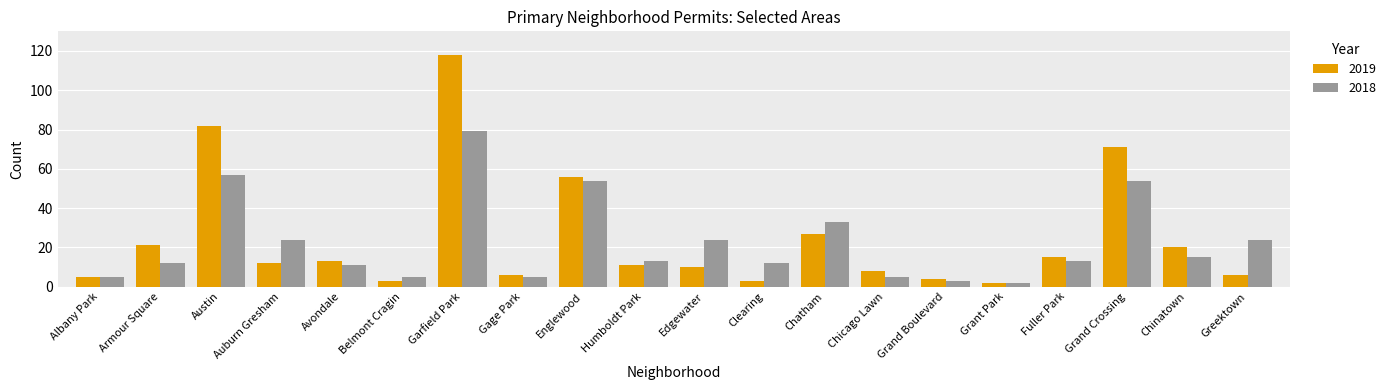

True or false: 2019 has a value of 21 at Fuller Park.

False